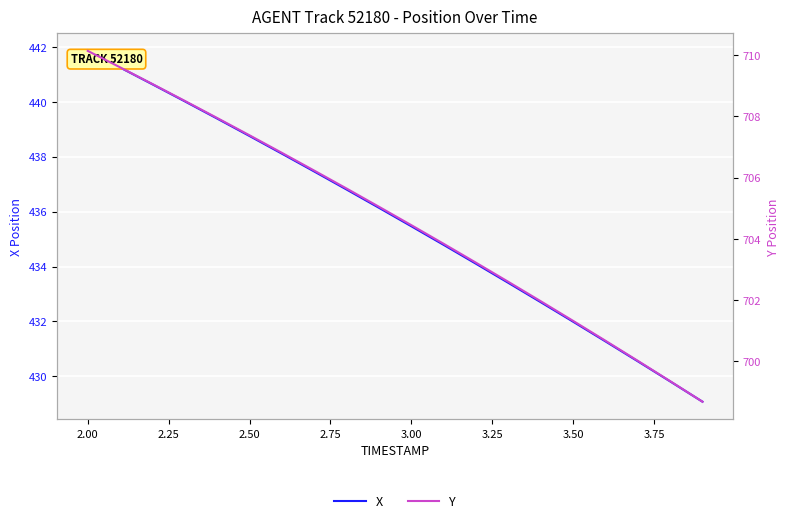

Does the chart display data point markers on the line(s)?

No